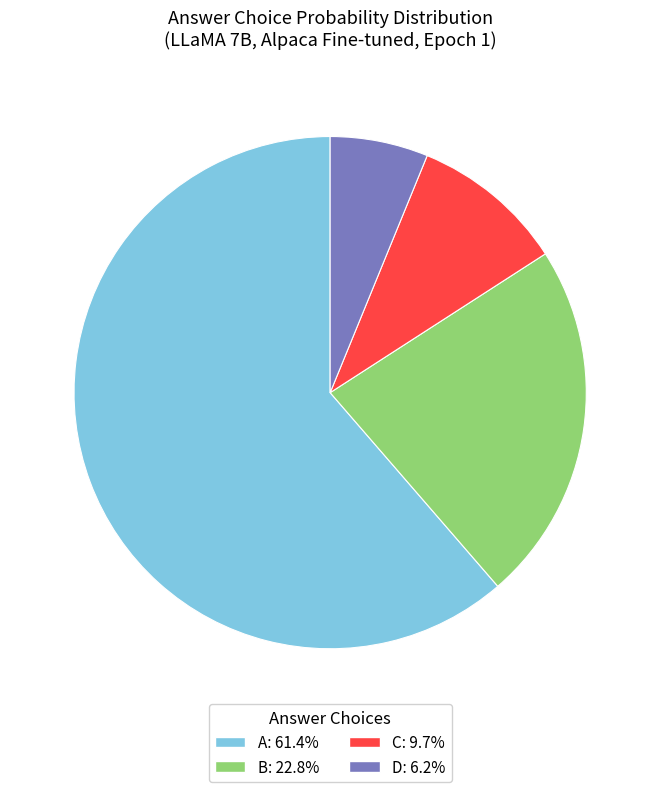

Which has a higher value, D or A?

A